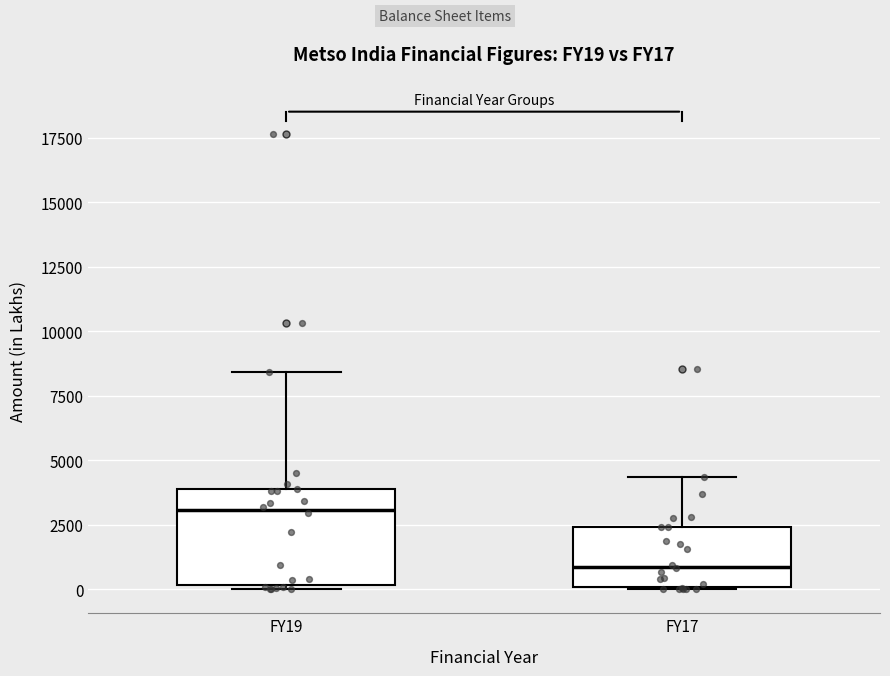

Reading left to right, read every box against the y-axis: the position of its median line, the range the box covers, and the ends of its whiskers. The values are not printed on the chart, so give them approximately, as read against the axis.

FY19: median 3000, box 0 to 4000, whiskers 0 (just below the box's lower edge) to 8500
FY17: median 1000, box 0 to 2500, whiskers 0 to 4500